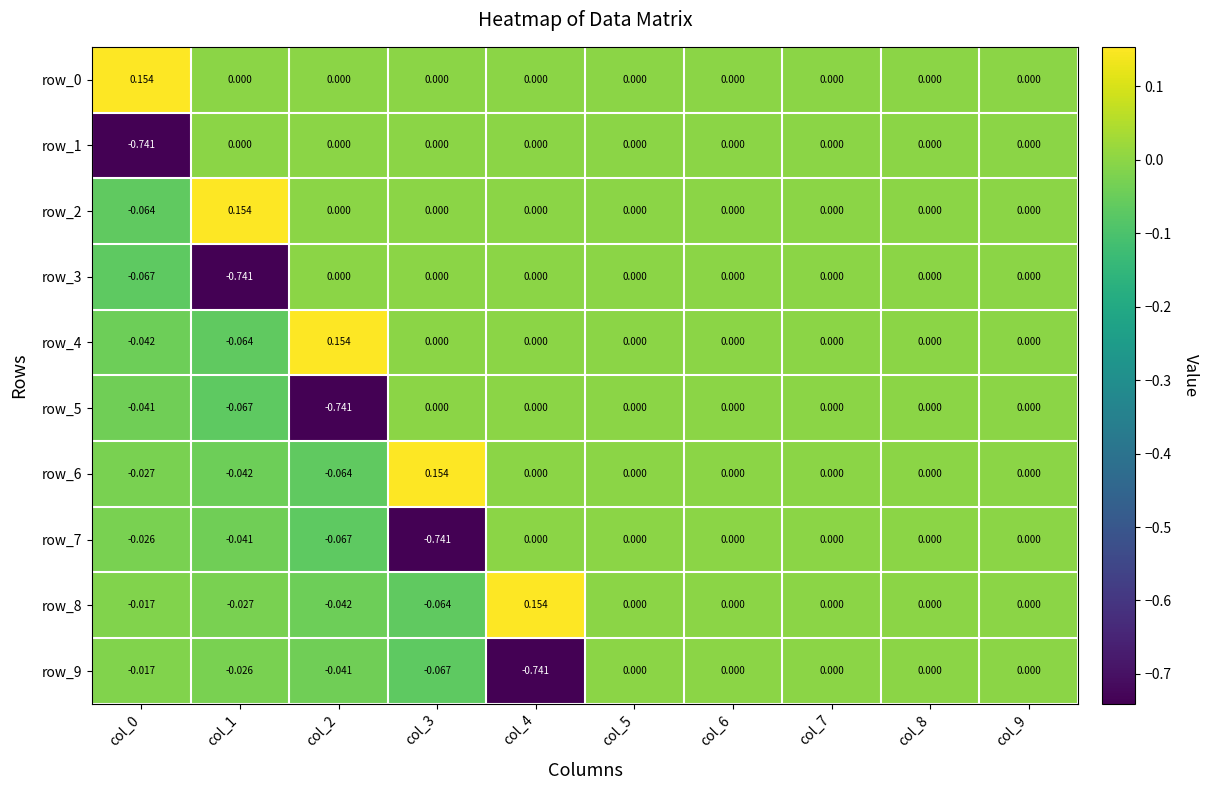

The value of row_4 at col_8 is 0.0. True or false?

True